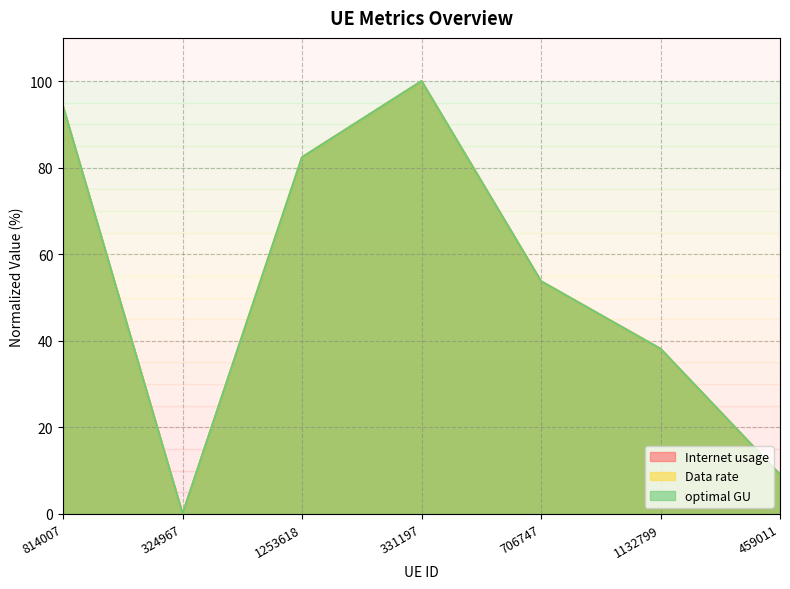

What is the average value of the Internet usage series?

53.9